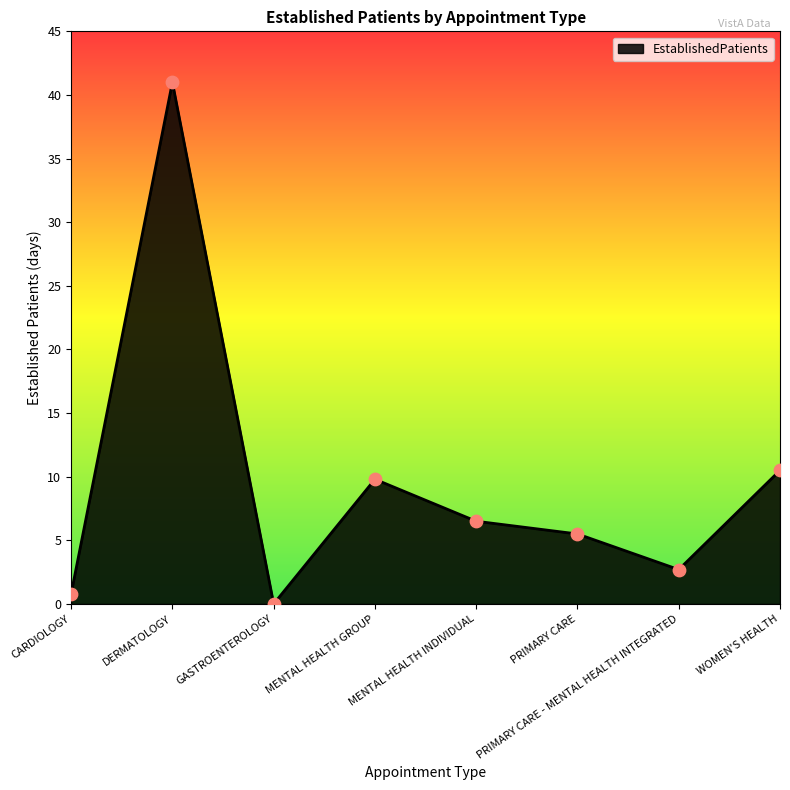

What is the change in value from CARDIOLOGY to MENTAL HEALTH GROUP?

+9.0